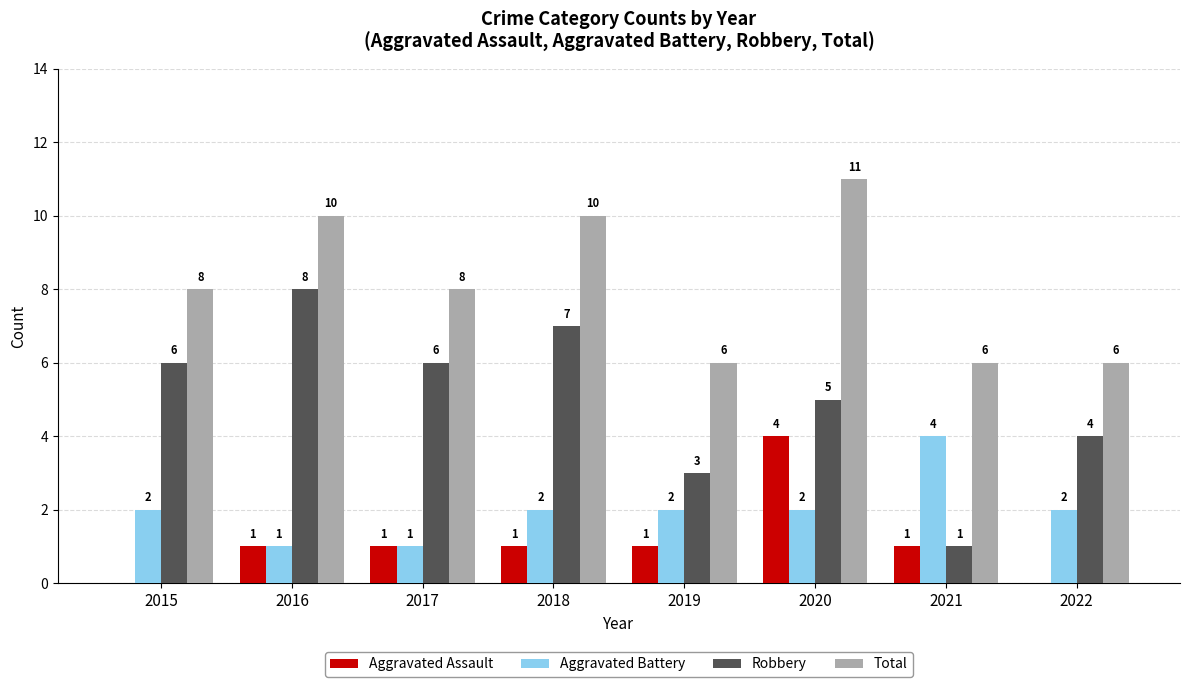

How many Aggravated Assault values are between 1 and 2?

5